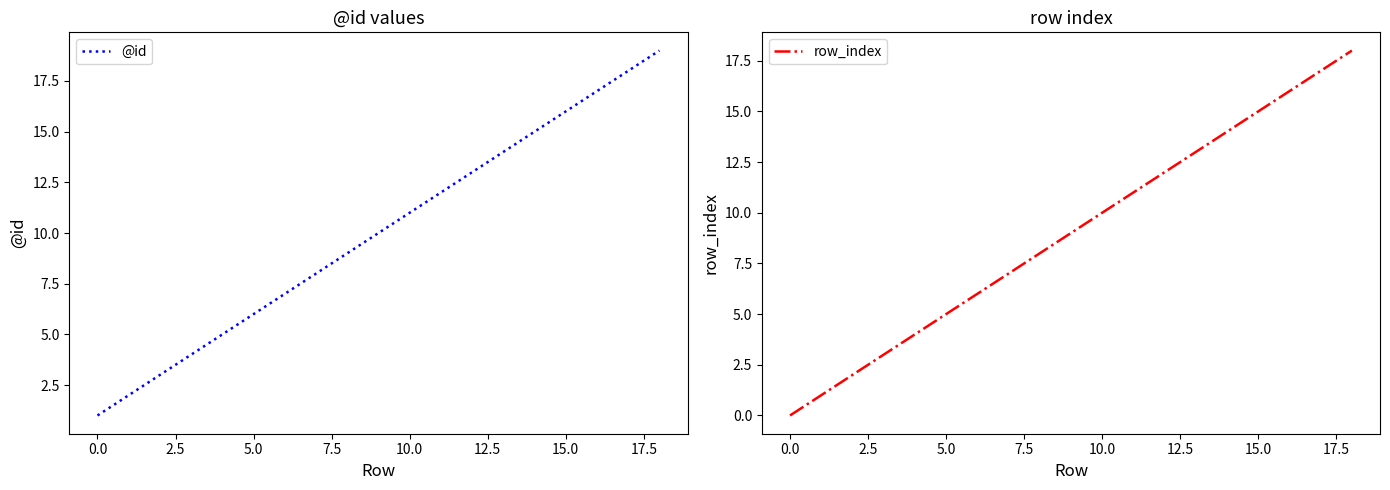

What is the difference between the maximum and minimum values in the row_index series?

18